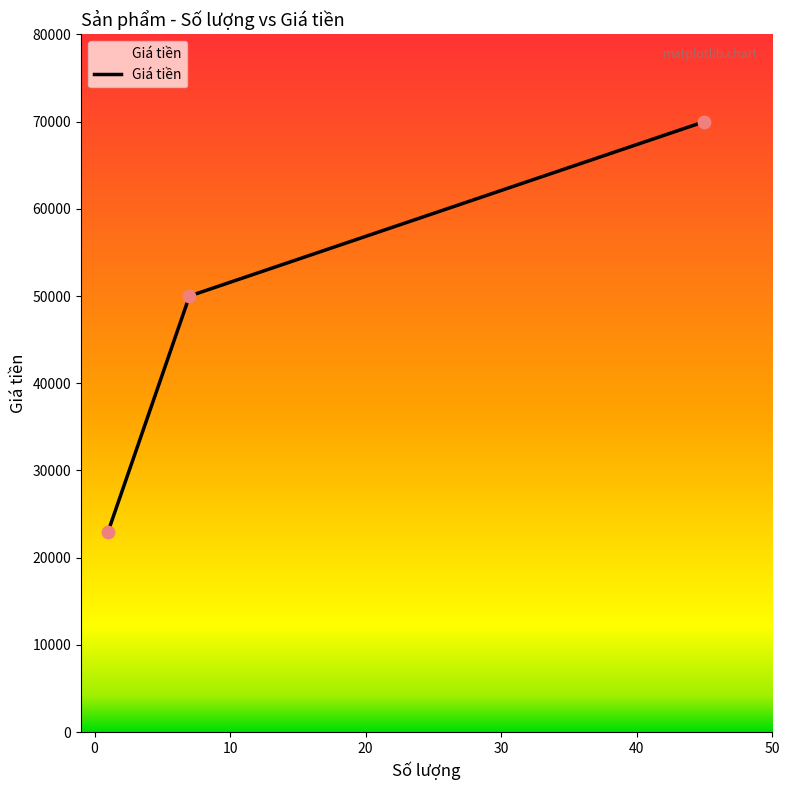

What is the smallest value displayed?

23000